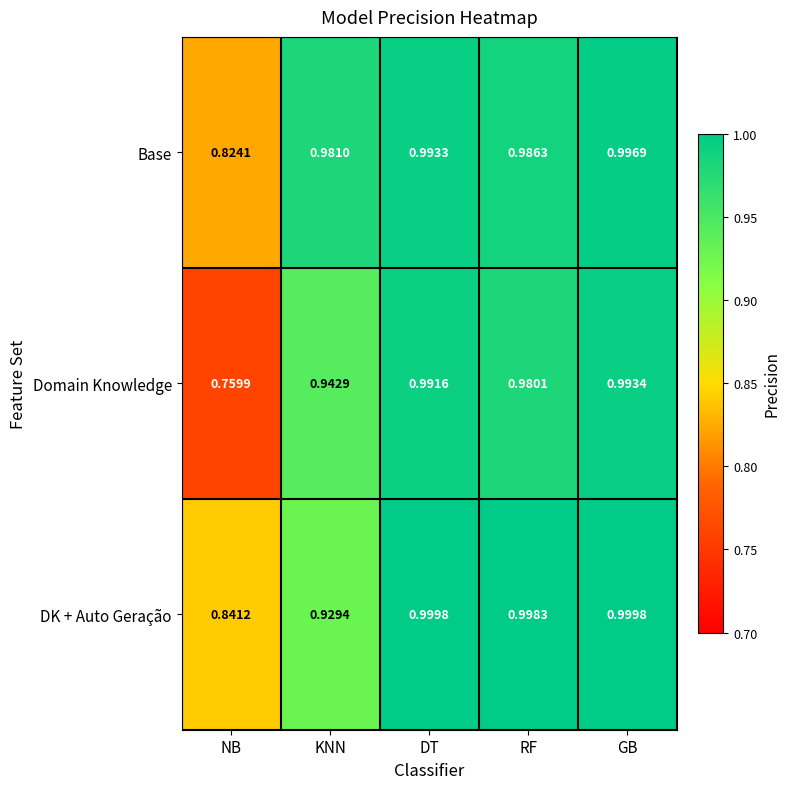

Which series has the largest range (max minus min)?

Domain Knowledge